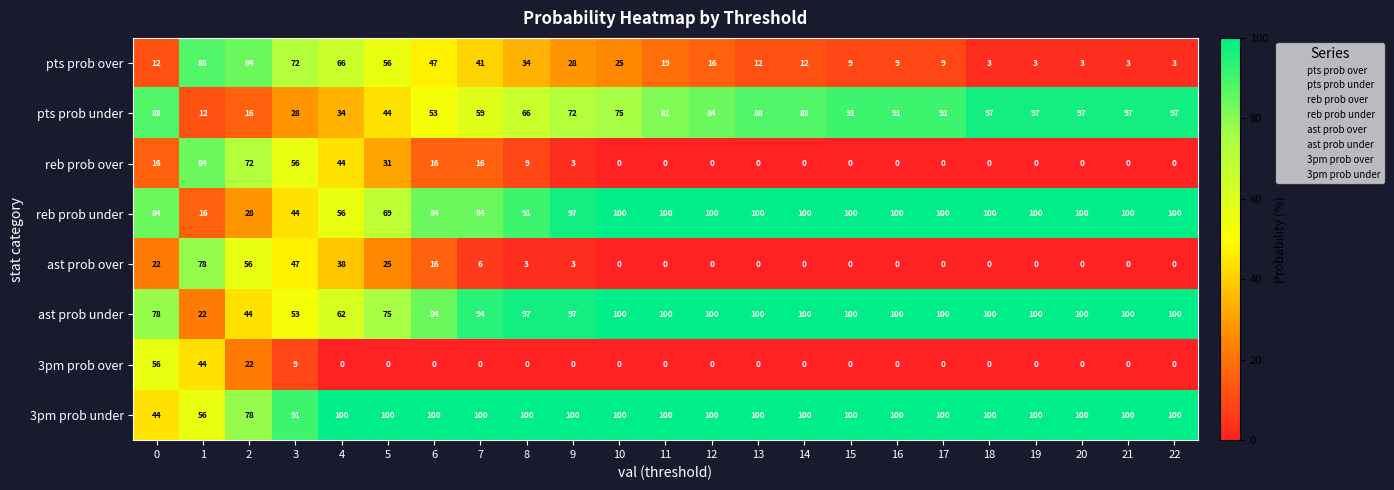

What is the approximate value of ast prob over at 1, to the nearest 5?

80